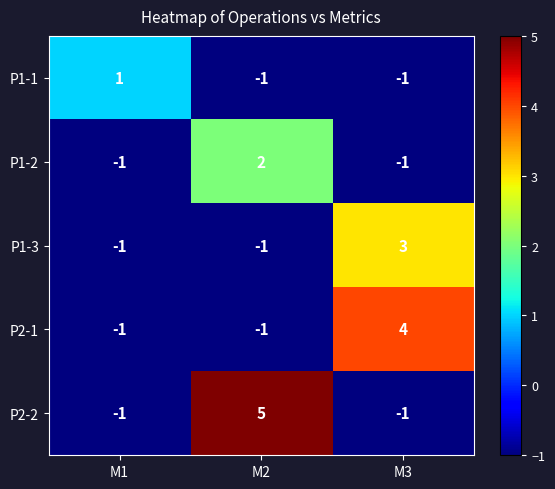

At how many categories does at least one series exceed 0?

3